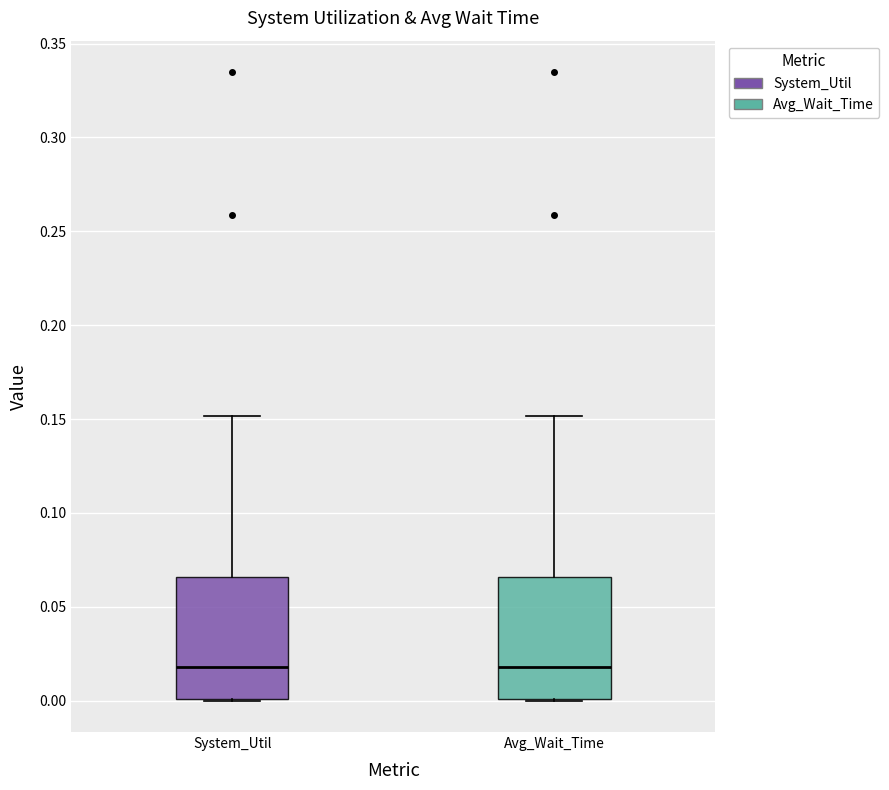

Where is the lower edge of the box for Avg_Wait_Time on the y-axis? The values are not printed on the chart, so give them approximately, as read against the axis.

0.000